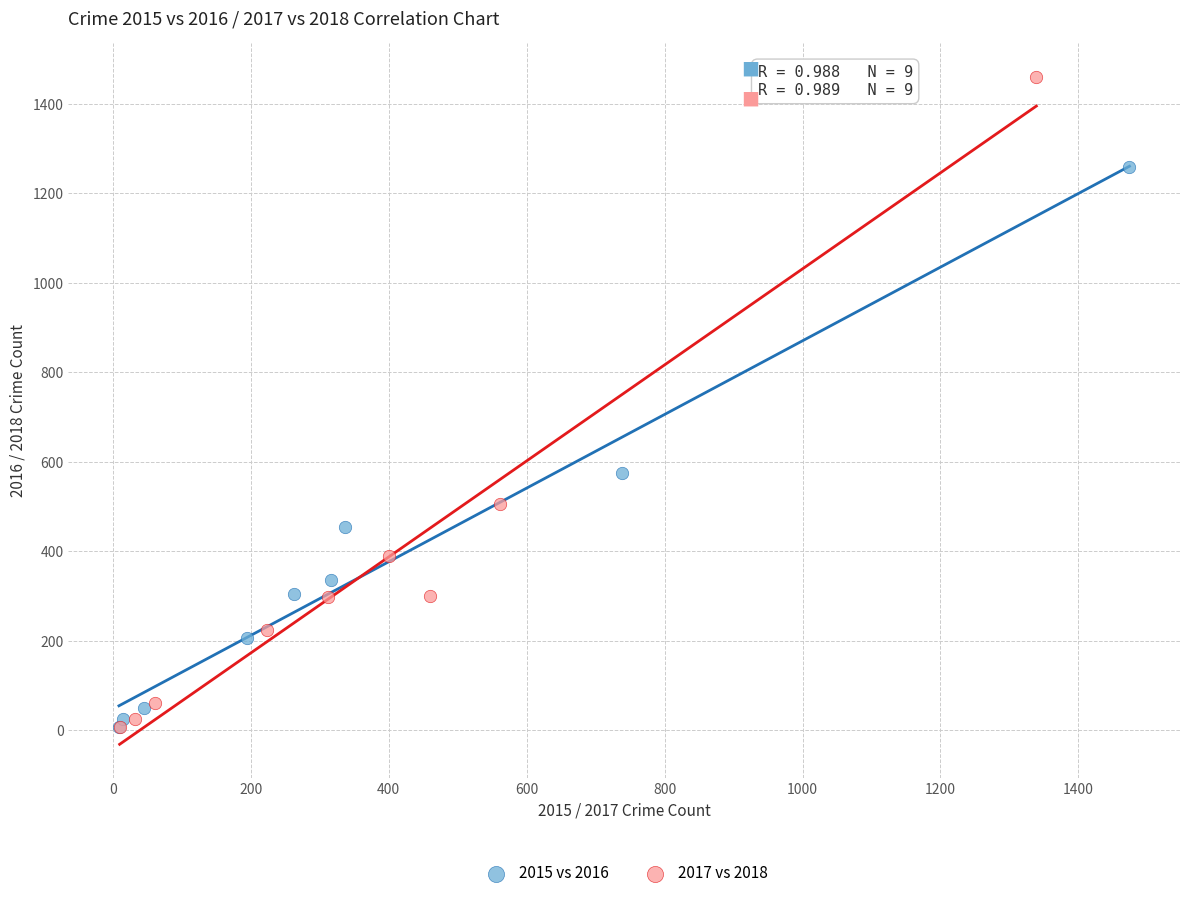

Which series contains the highest Y value?

2017 vs 2018